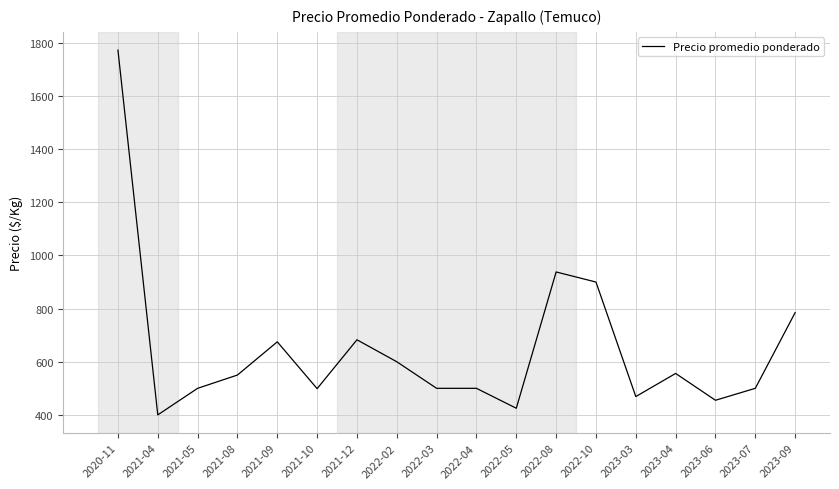

How many distinct data groups are displayed?

1